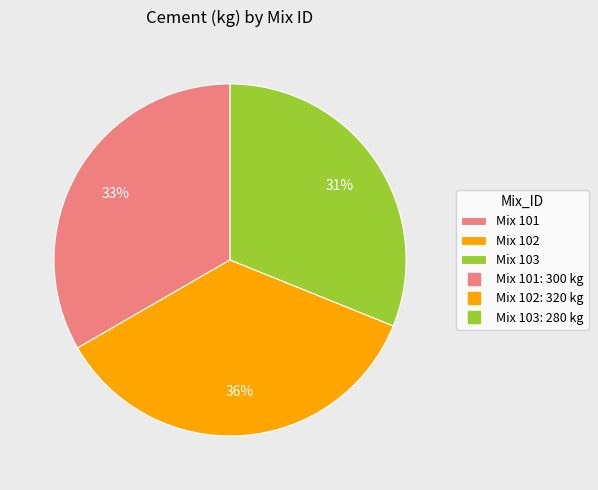

Is there any slice that represents more than half of the pie?

No